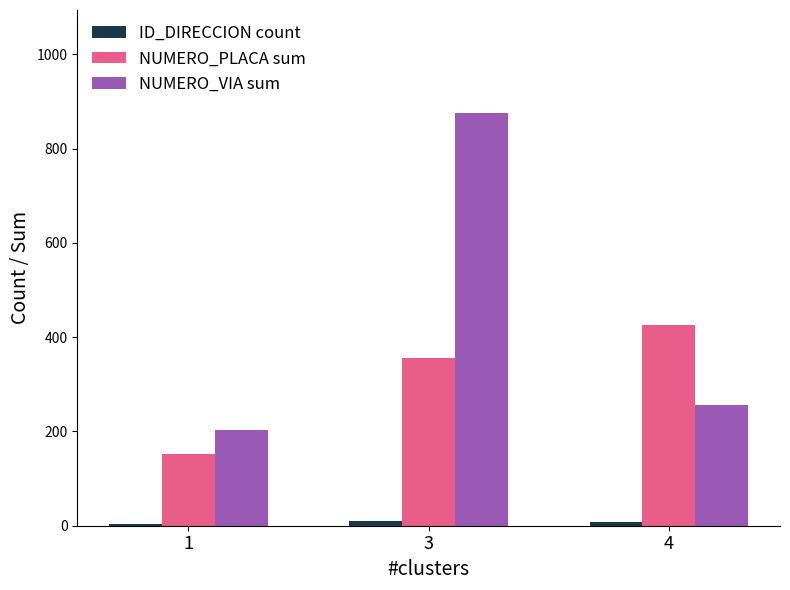

What is the sum of all NUMERO_VIA sum values?

1334